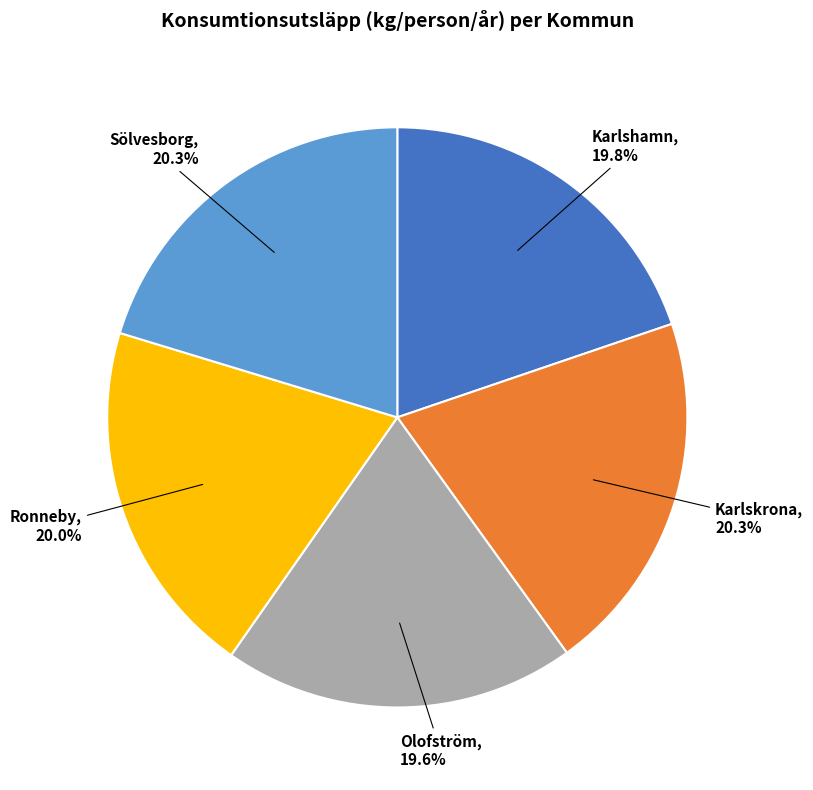

To the nearest percent, what is the combined percentage of Ronneby and Sölvesborg?

40%